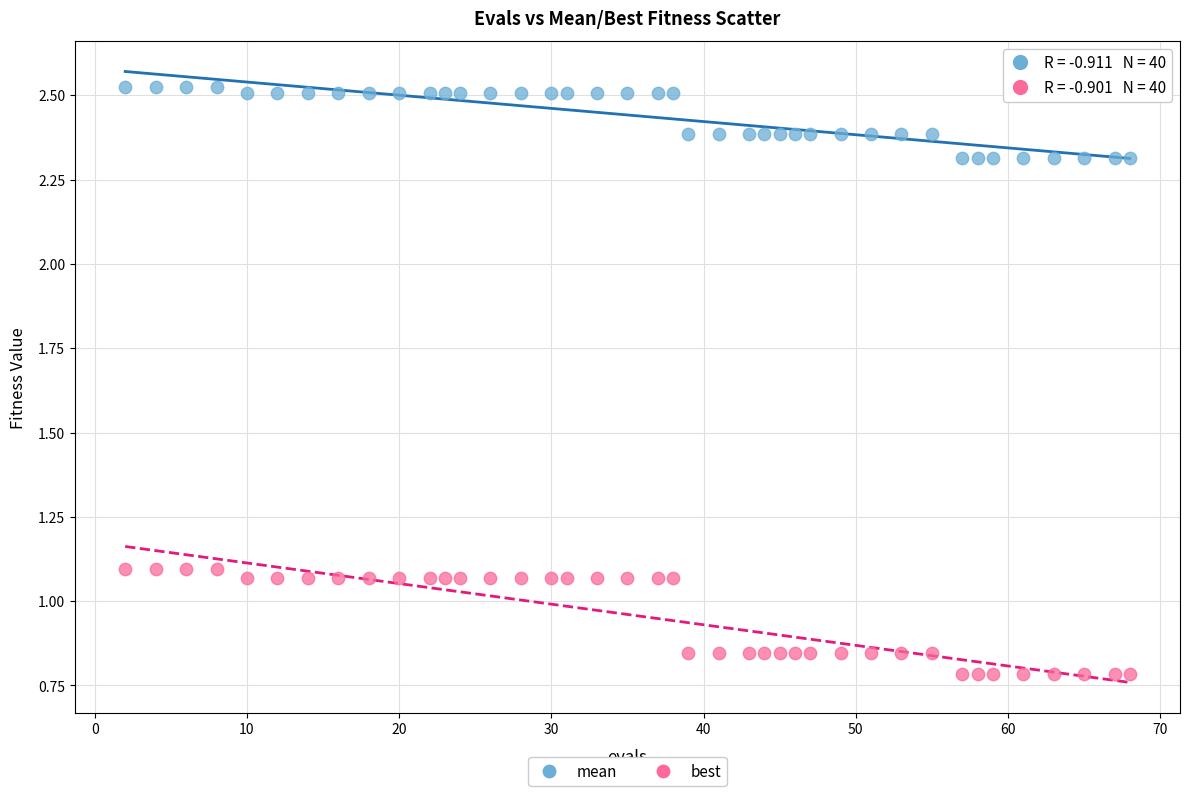

What is the X range (max minus min) for the scatter plot?

66.0